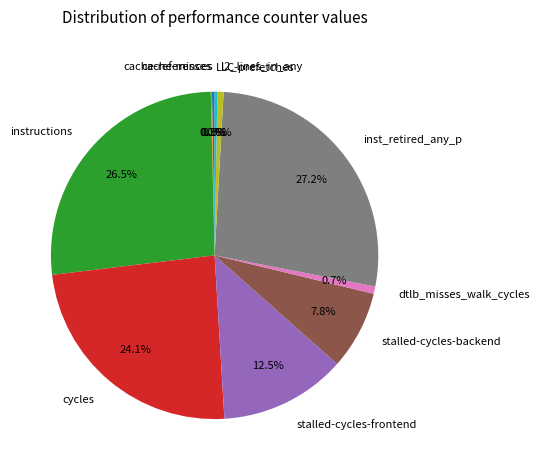

Approximately how many times larger is the value at l2_lines_in_any compared to dtlb_misses_walk_cycles?

0.8